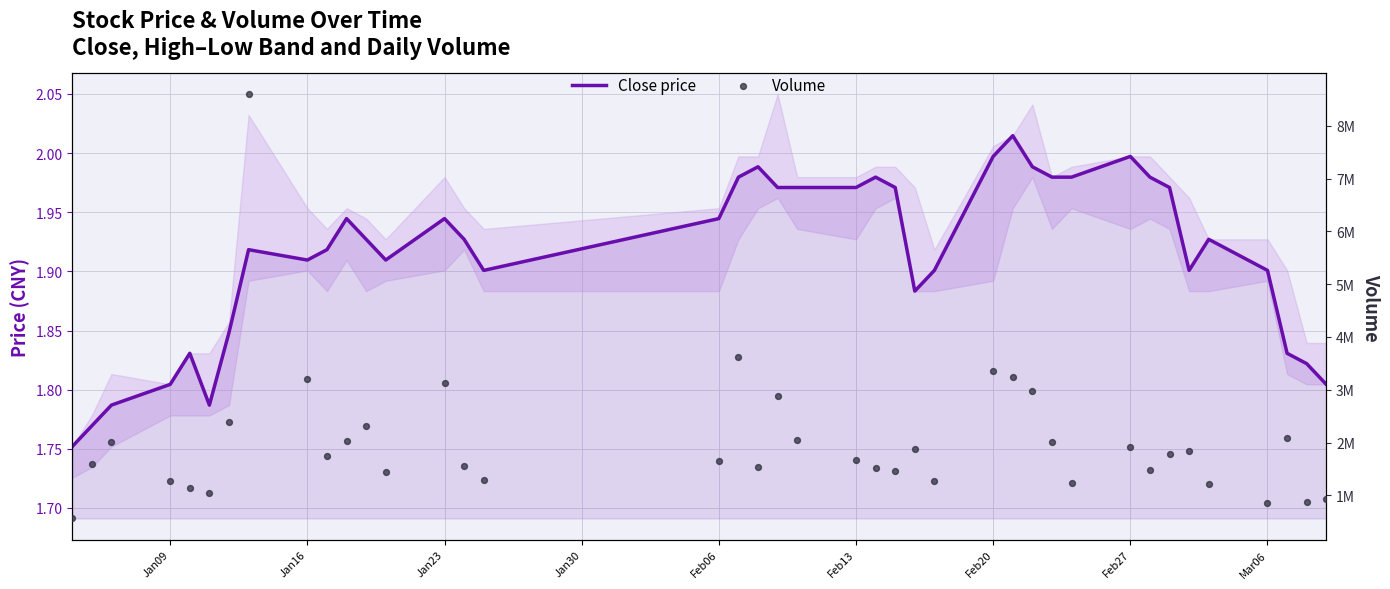

Which series reaches the minimum Y coordinate?

Close price